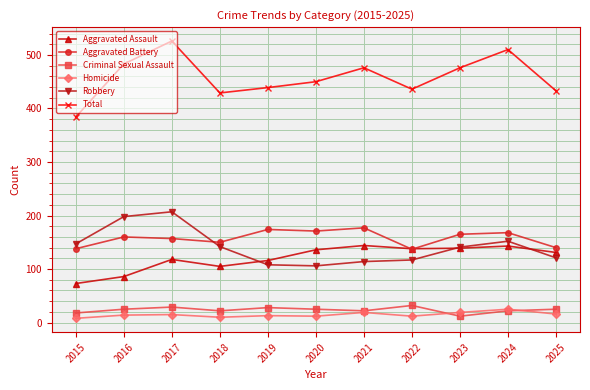

At how many categories does at least one series exceed 501?

2